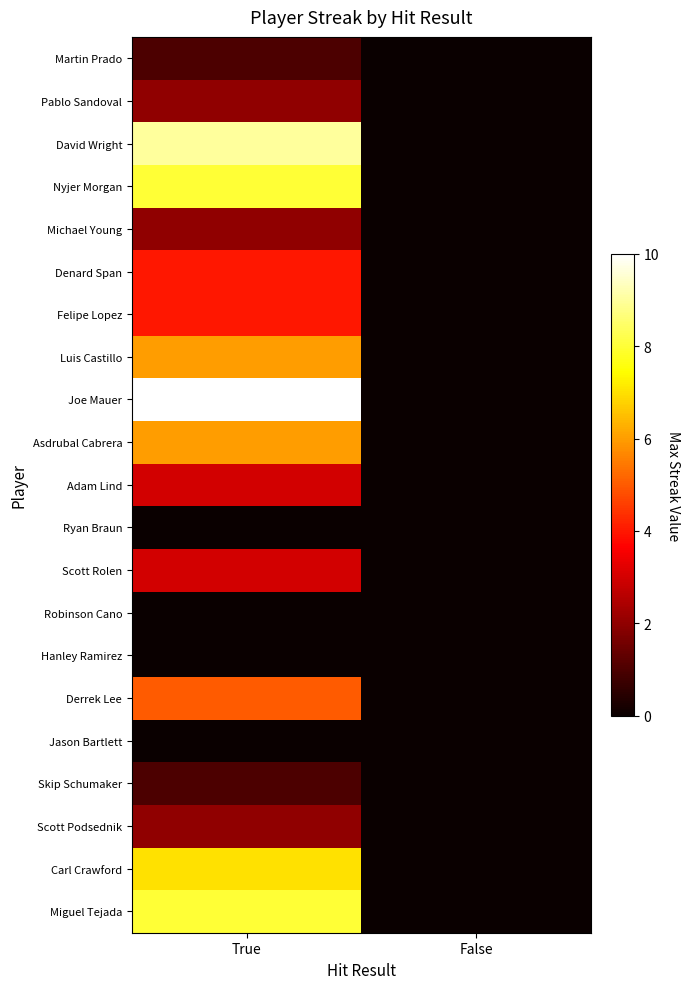

Which series changed the most between True and False?

Joe Mauer